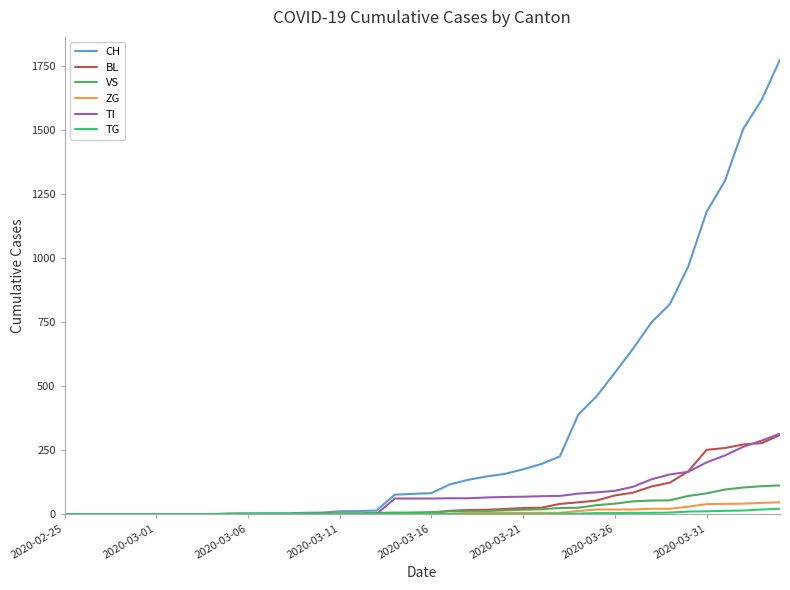

Which series has the largest total across all categories?

CH